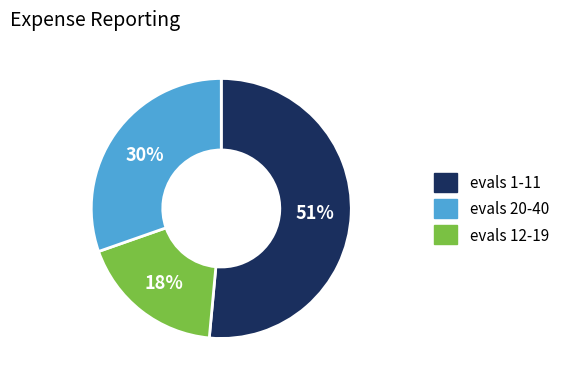

To the nearest percent, what is the difference between the largest and smallest slice percentages?

33%